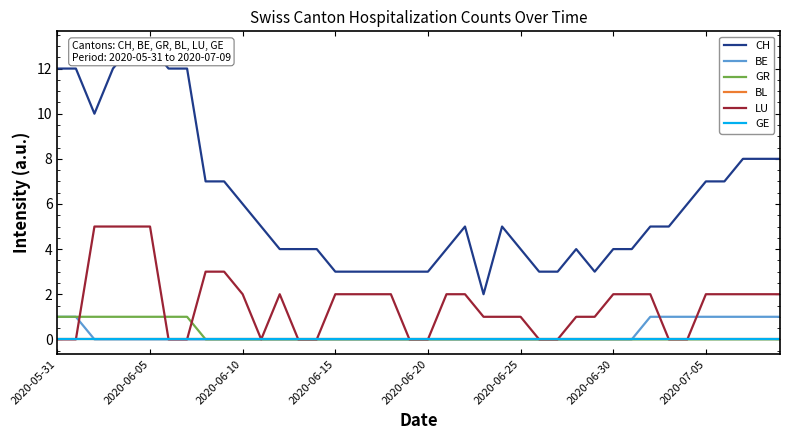

What is the label of the 18th point from the right?

22